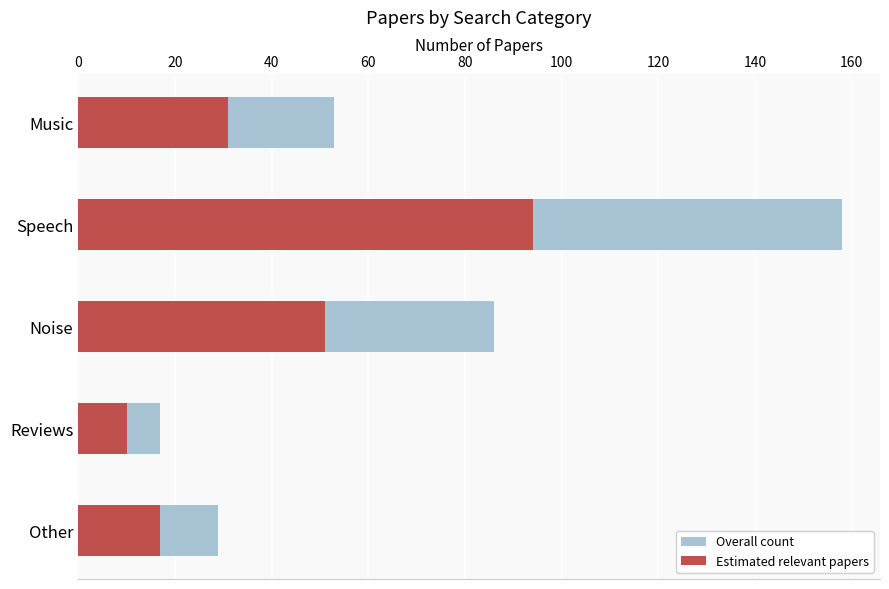

What is the minimum value shown in the chart?

10